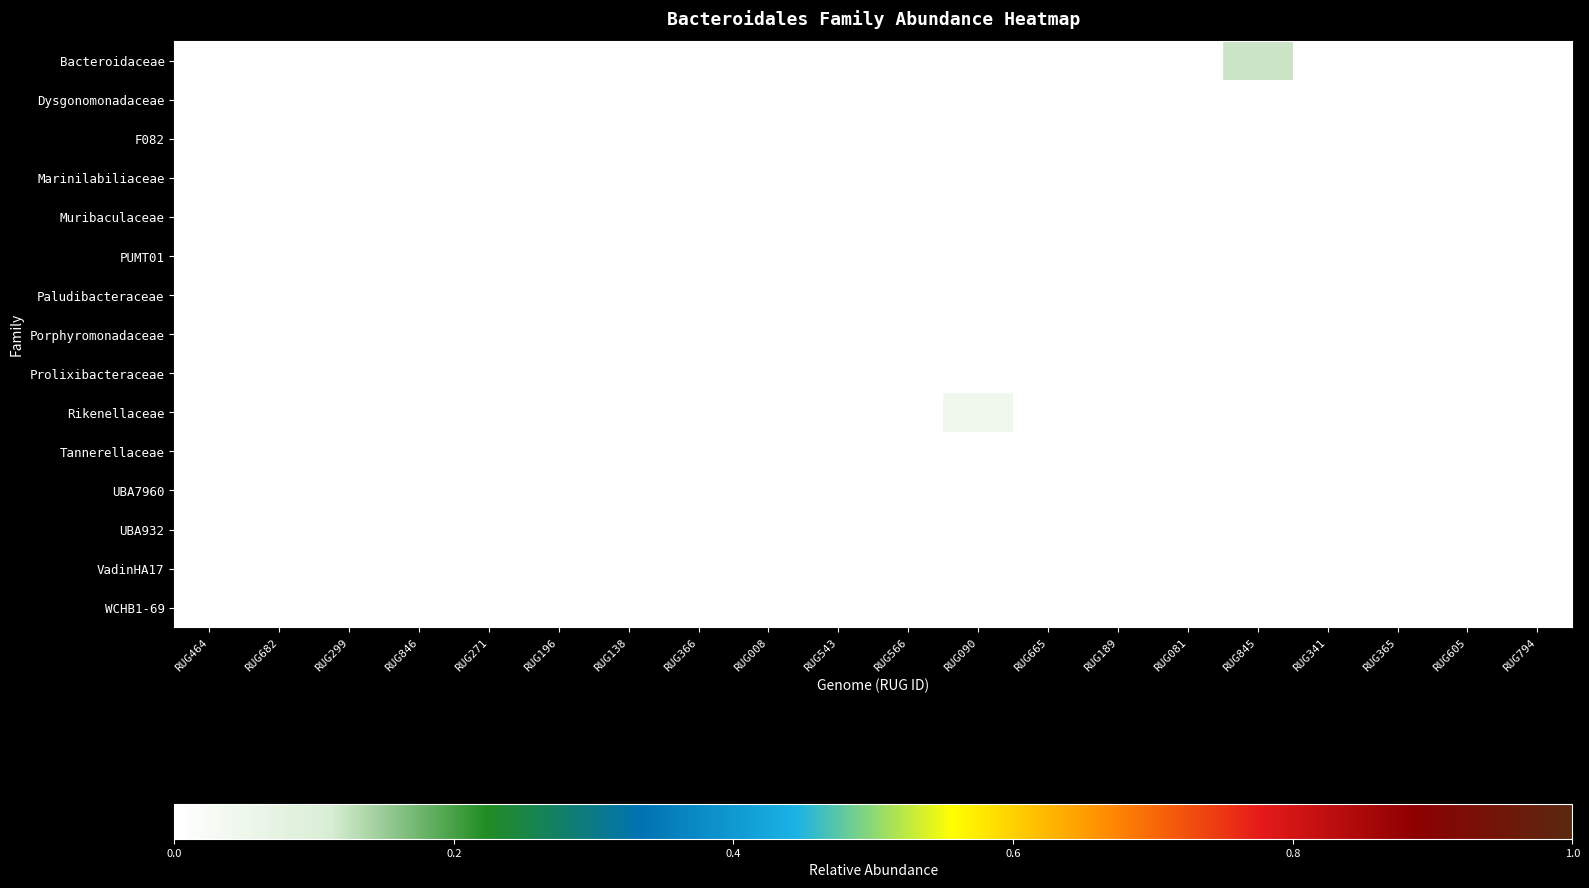

Which series changed the most between RUG138 and RUG090?

Rikenellaceae